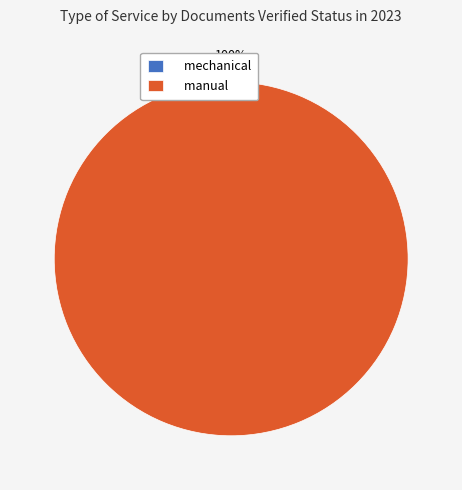

The manual slice represents 100% of the pie. True or false?

True